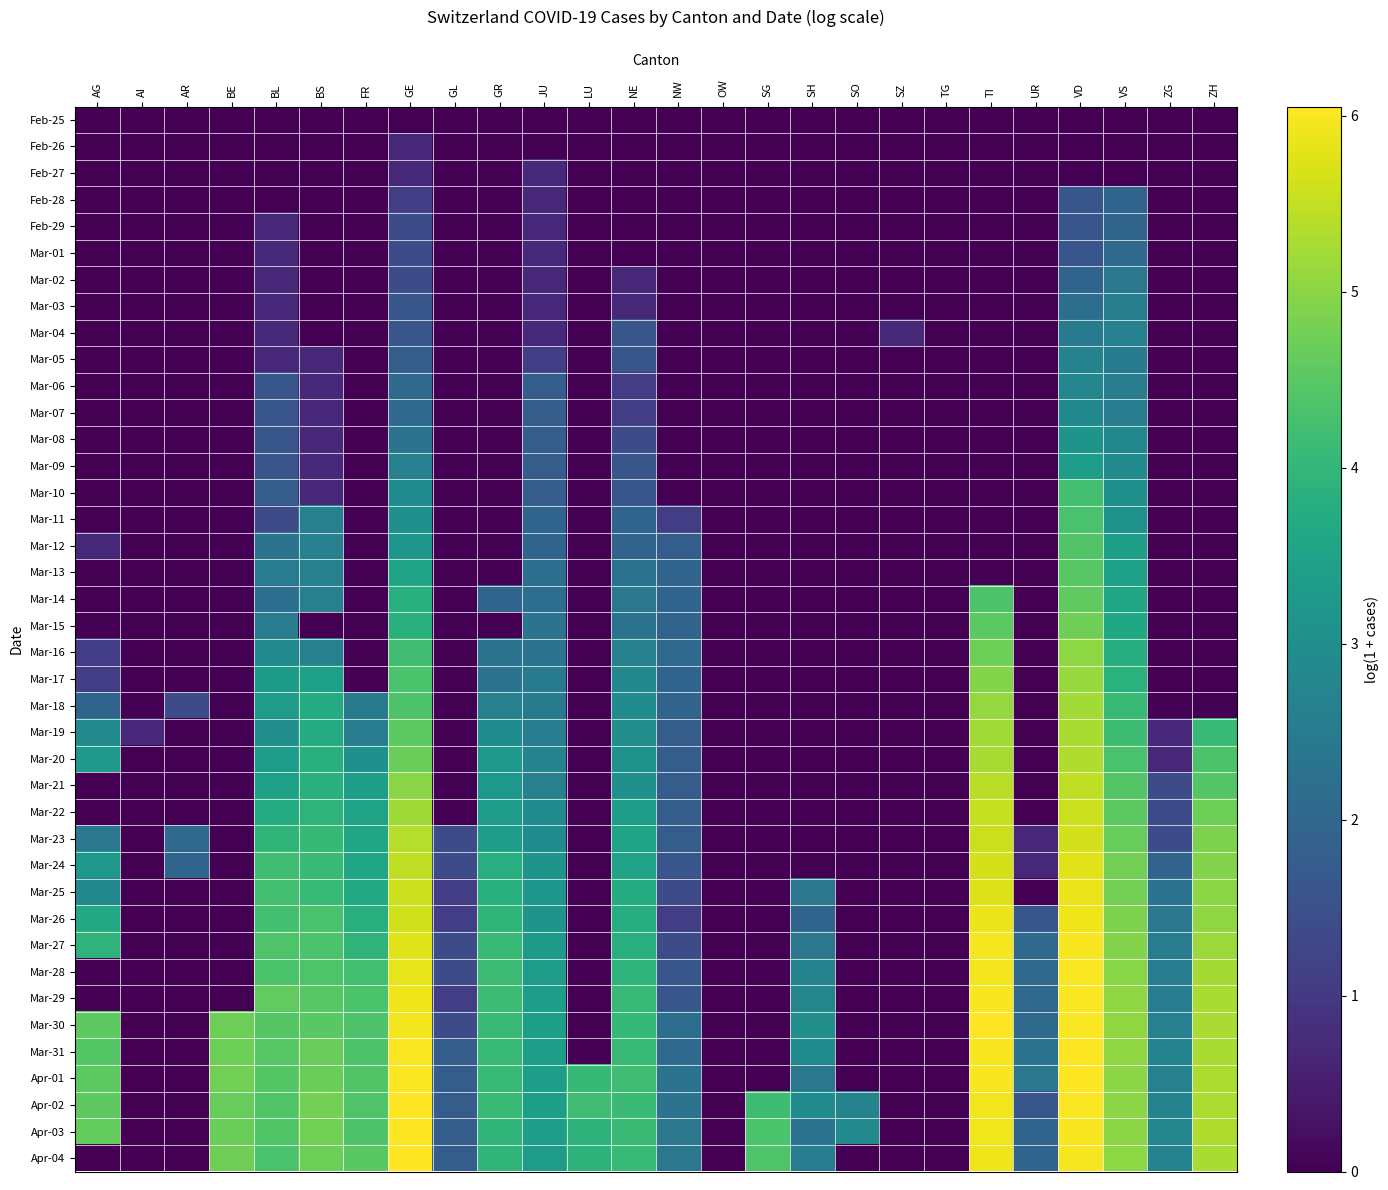

What is the total value across all series at FR?

68.5